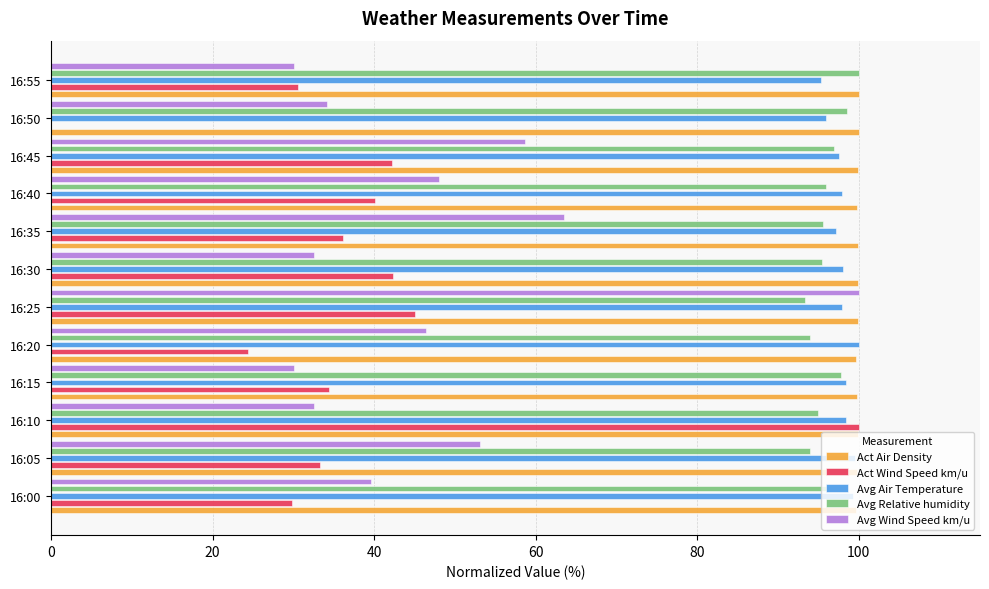

The Act Air Density series shows 166.0 at 16:40. True or false?

False